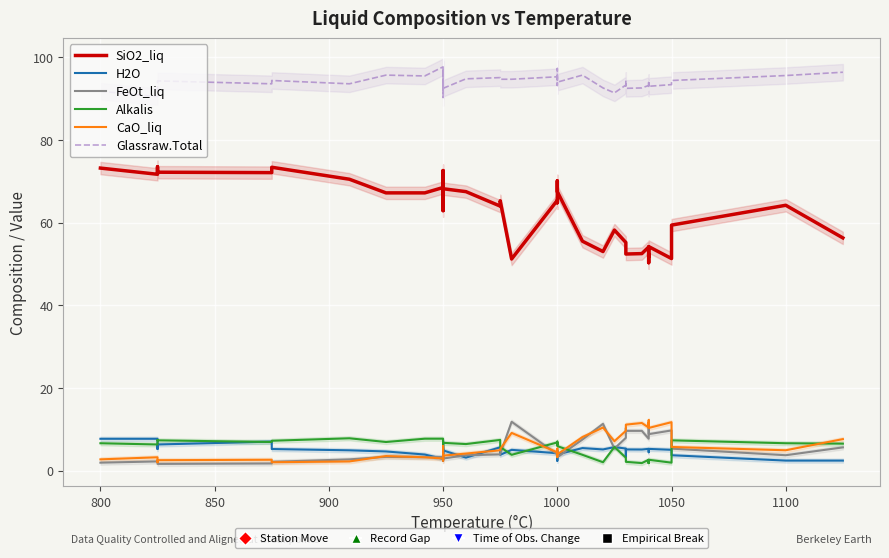

True or false: Alkalis and SiO2_liq cross at least once.

False